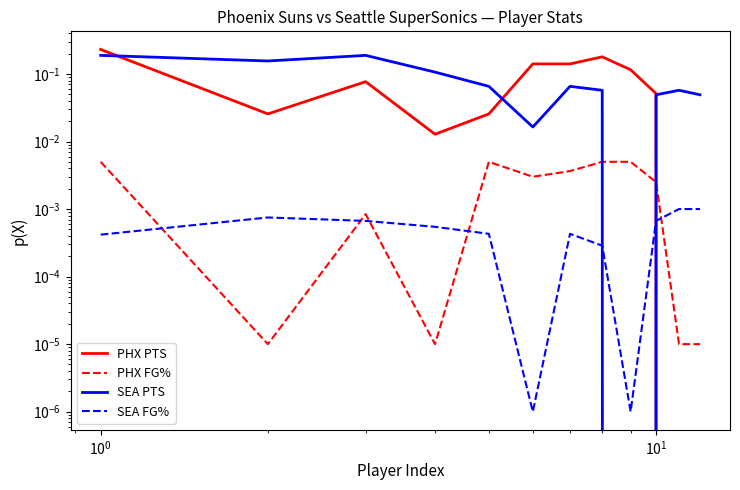

What are all the series names shown in the legend?

PHX PTS, PHX FG%, SEA PTS, SEA FG%